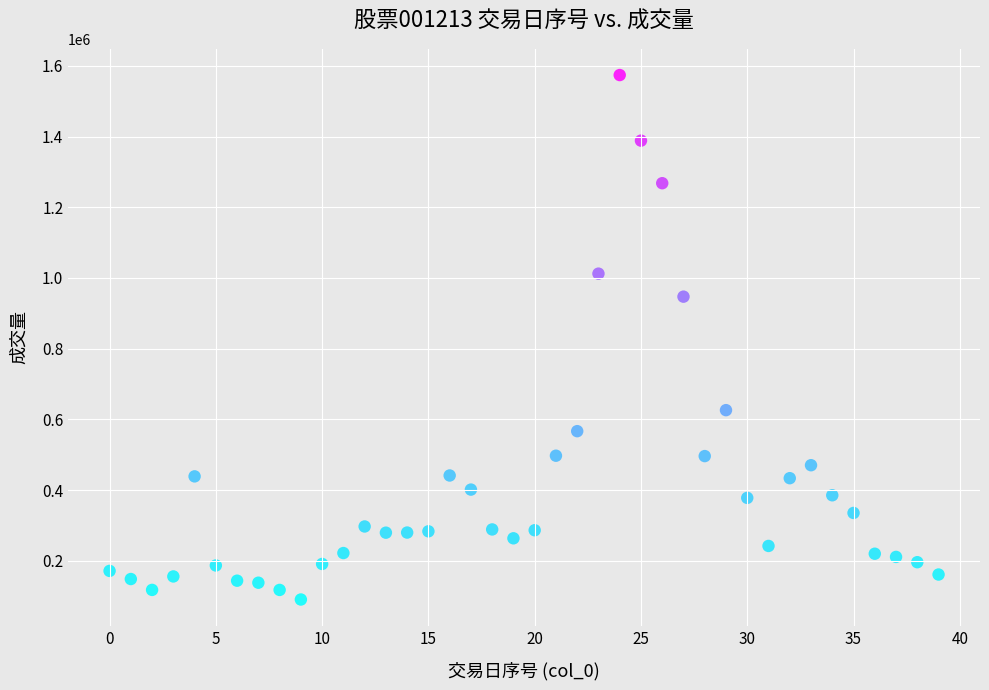

What is the range of Y values (max minus min)?

1483761